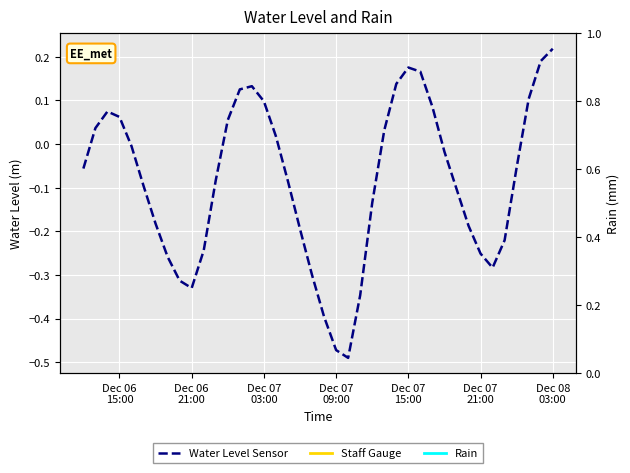

The chart shows a value of 0.1 at Dec 07 15:00. True or false?

False